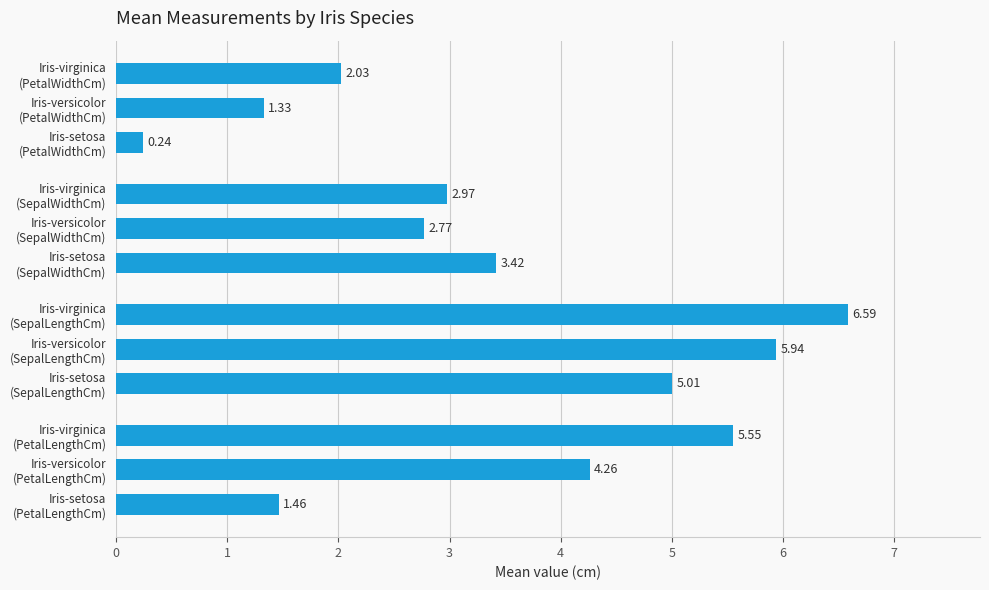

What is the difference between the second highest and minimum values?

5.7